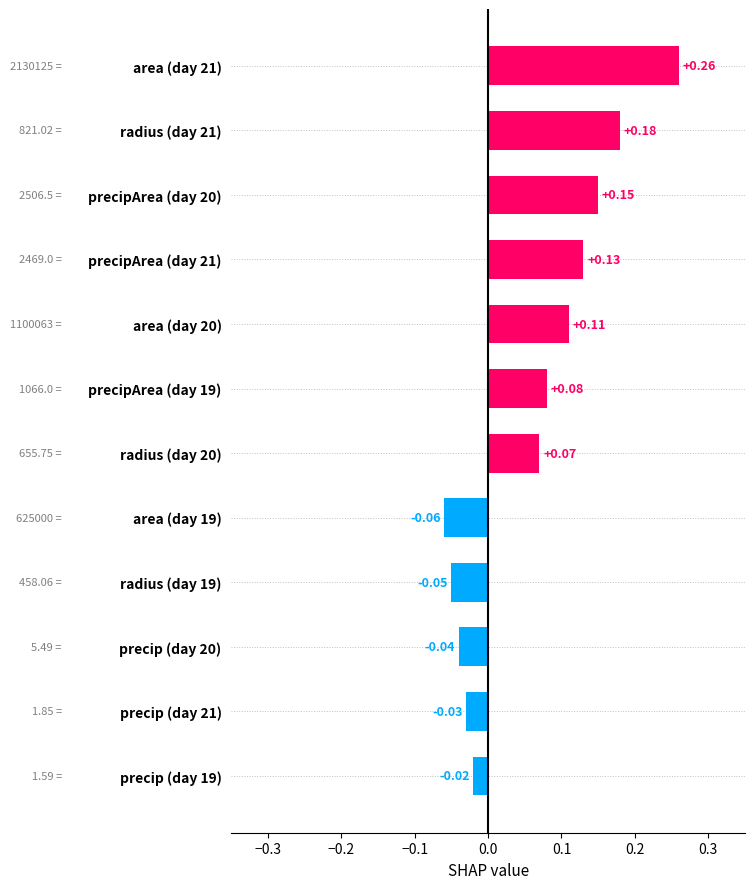

Which has a higher value, precipArea (day 21) or precipArea (day 19)?

precipArea (day 21)